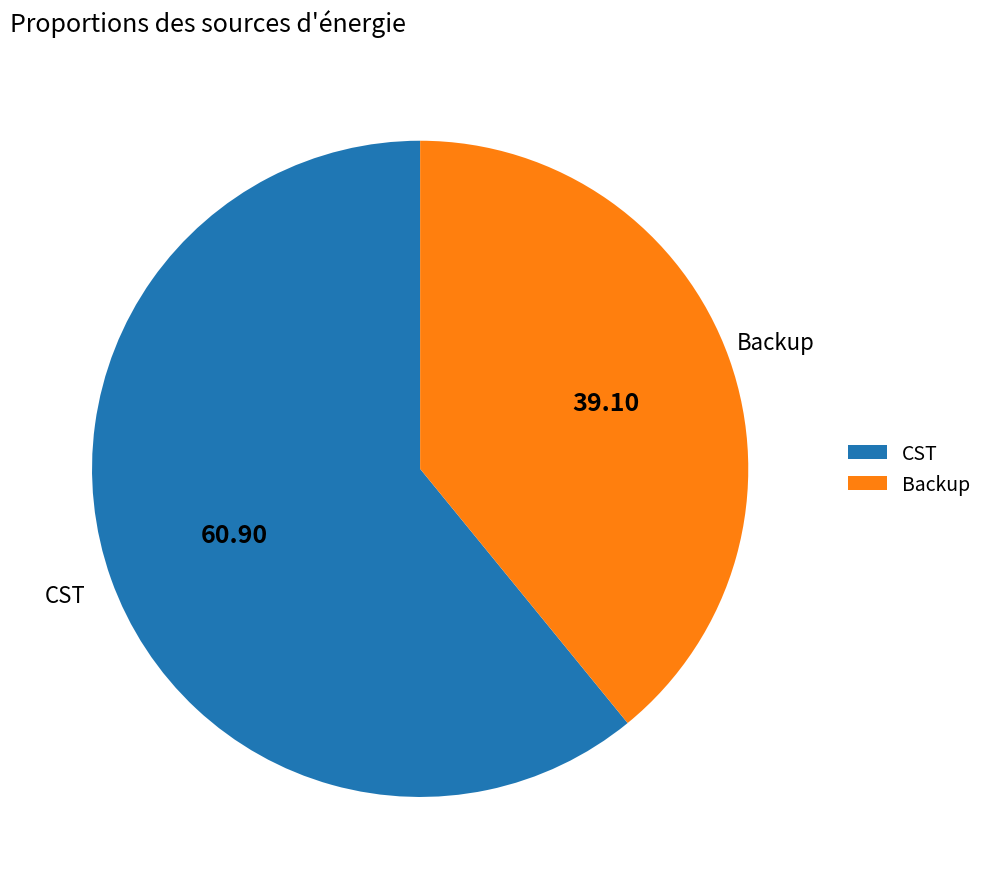

Rank the categories by value from lowest to highest.

Backup, CST